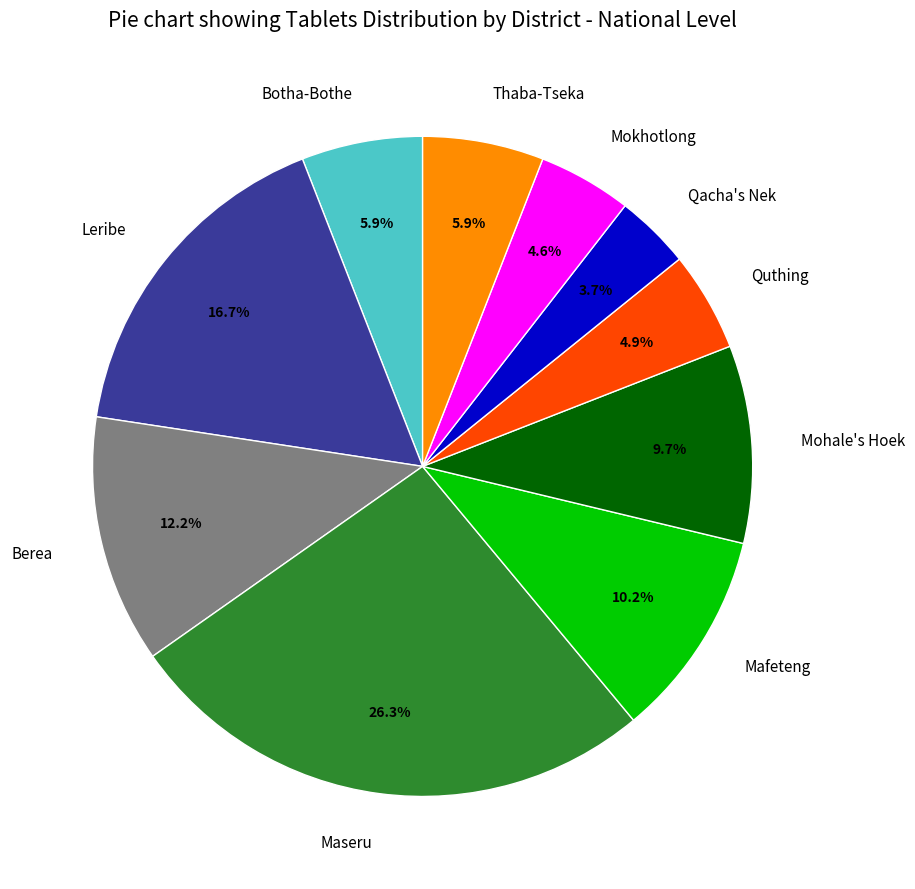

To the nearest percent, what portion does Qacha's Nek represent?

4%